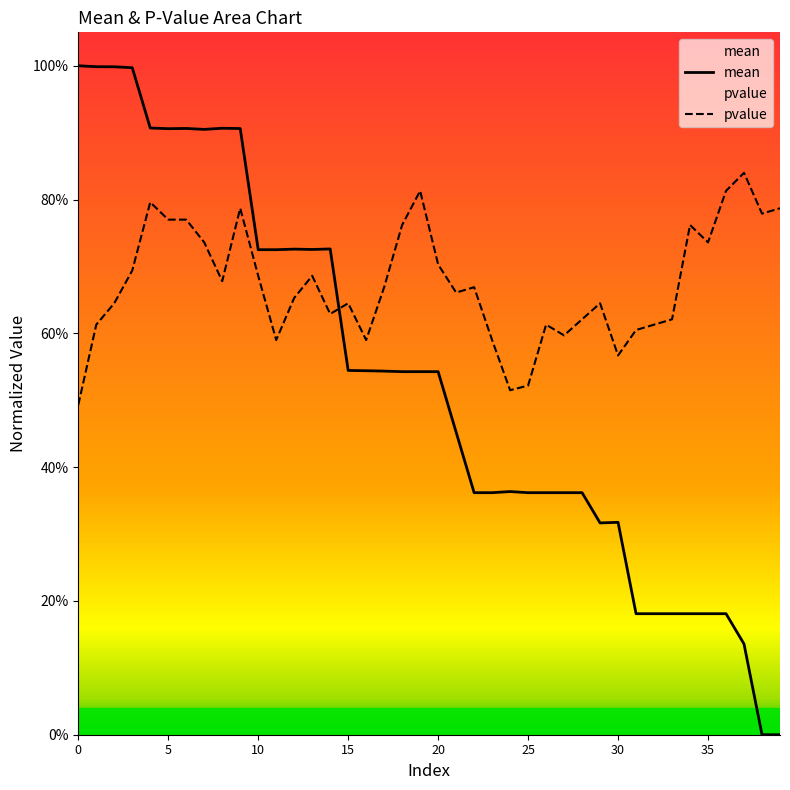

What is the difference between the maximum and minimum values in the mean series?

1.0